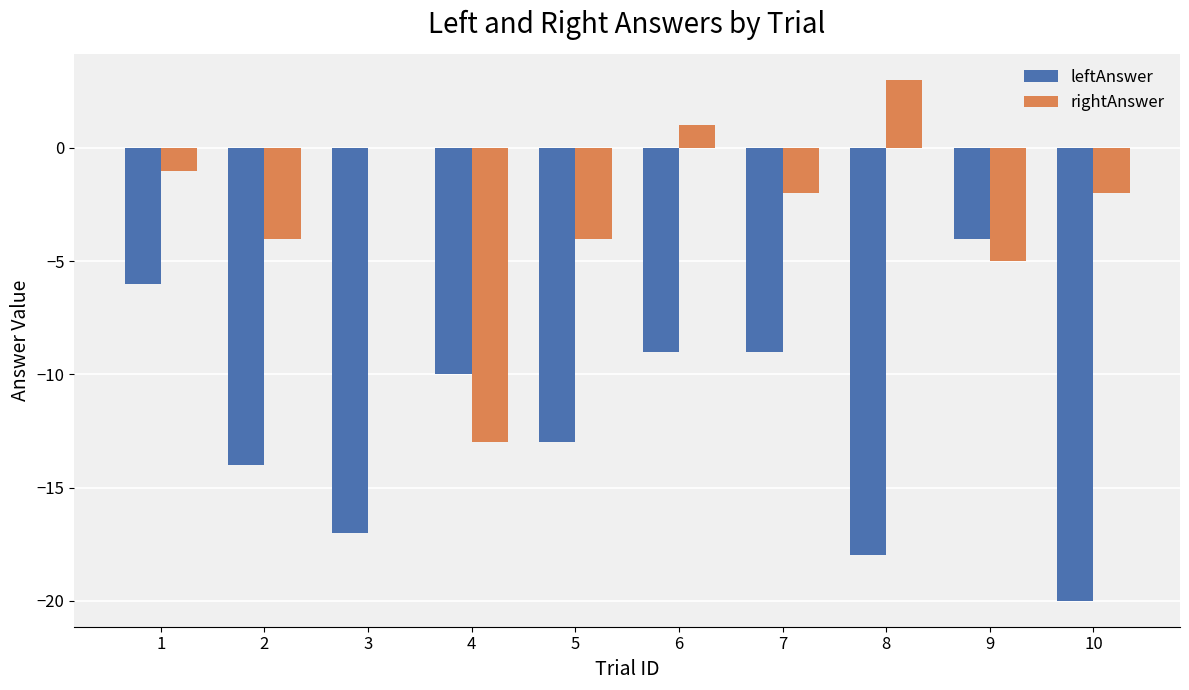

How many values in the rightAnswer series exceed -2?

4